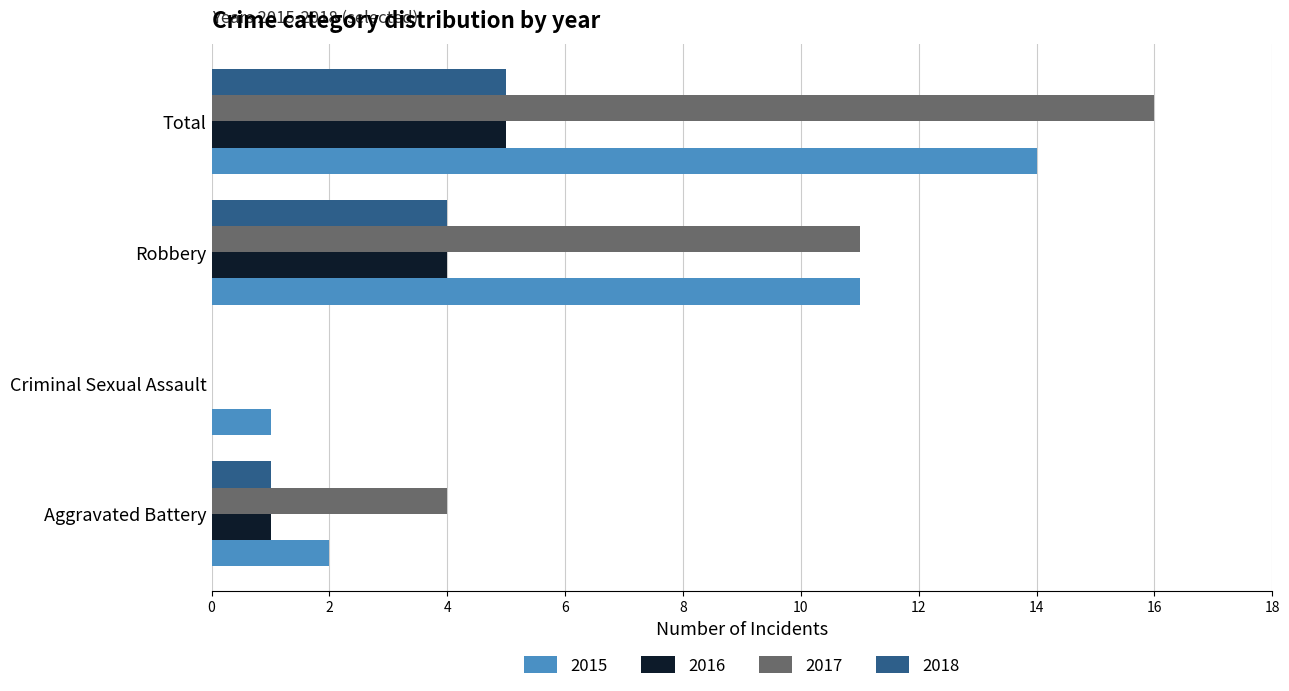

Is it true that 2015 equals 6 at Robbery?

False